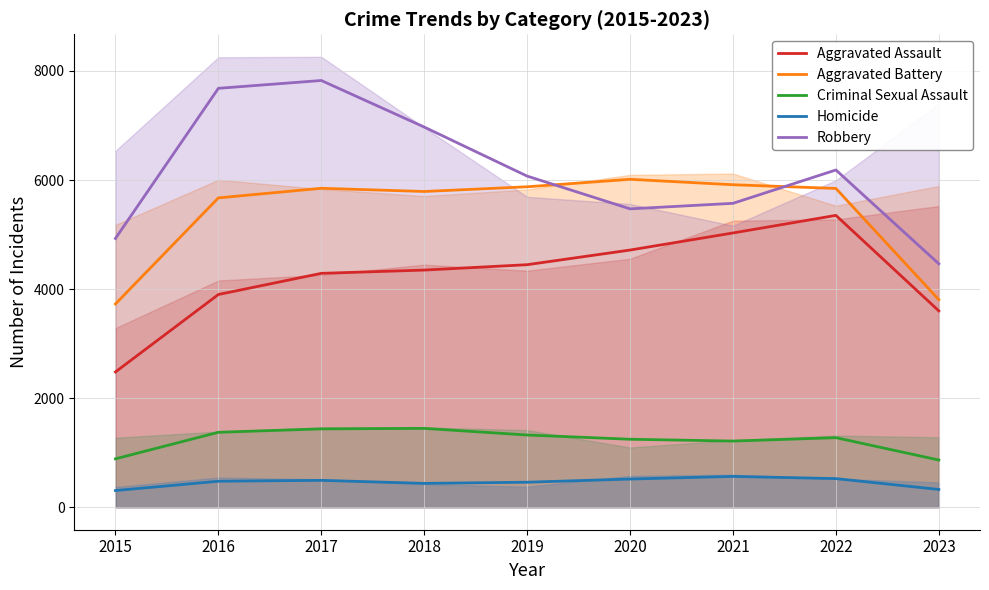

List the series in order of their peak value, highest first.

Robbery, Aggravated Battery, Aggravated Assault, Criminal Sexual Assault, Homicide